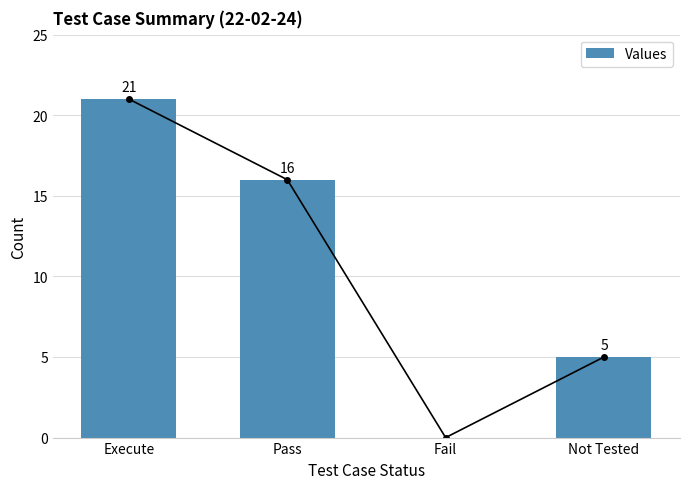

What is the difference between the maximum and second lowest values?

16